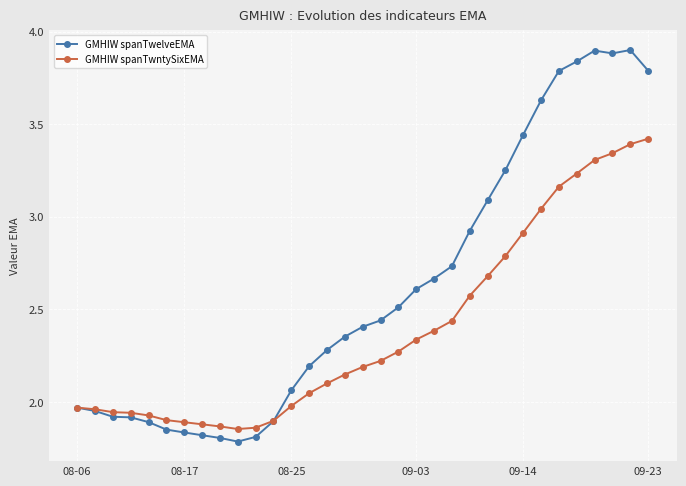

How many series are shown in this chart?

2